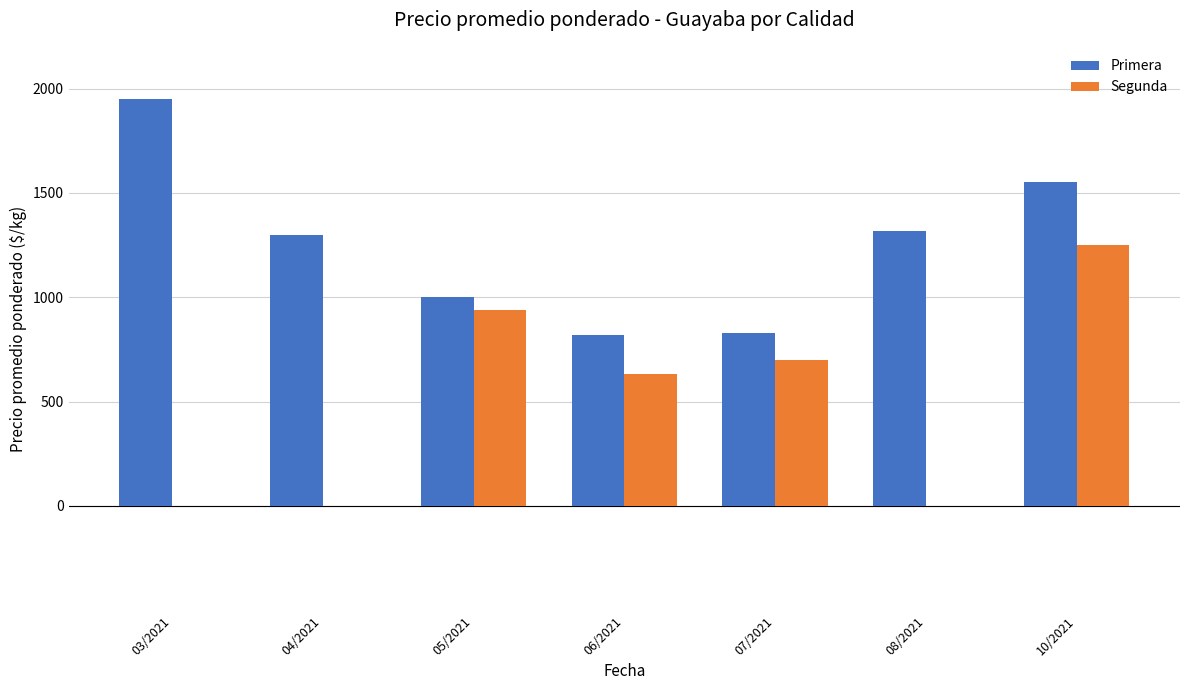

At which label does Segunda reach its peak?

10/2021